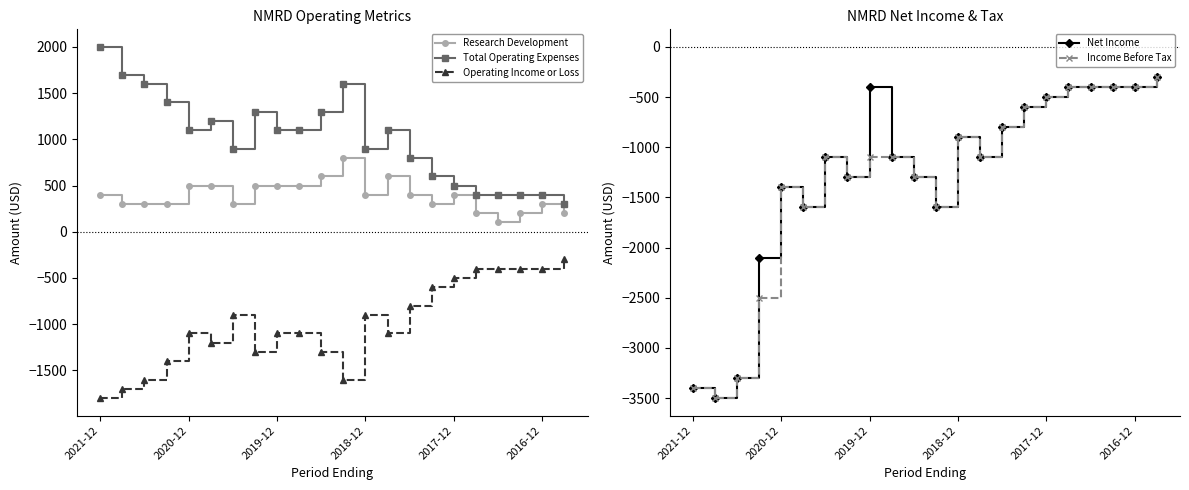

How many categories are shown in the chart?

22